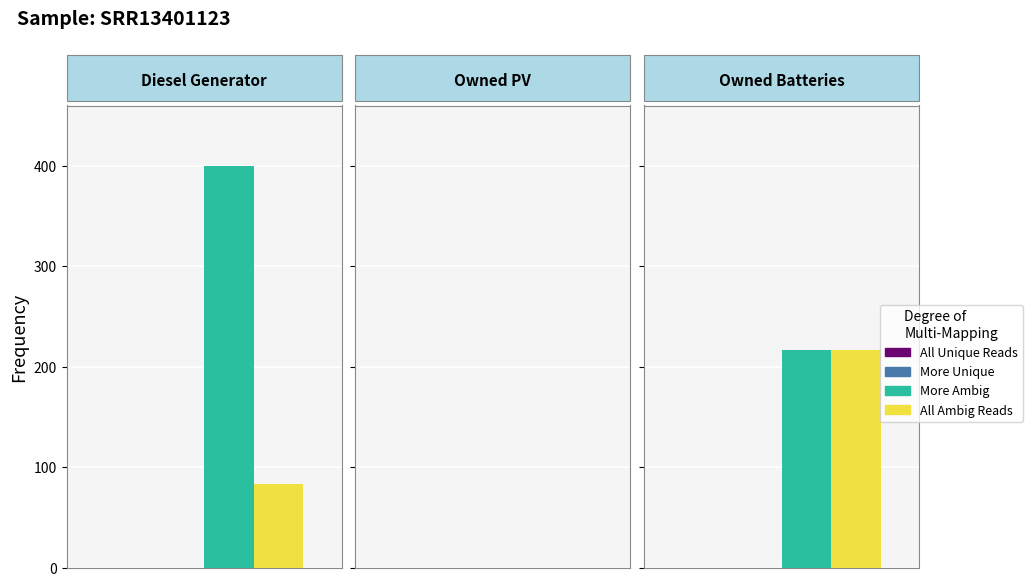

Is it true that All Unique Reads equals 0 at Diesel Generator?

True